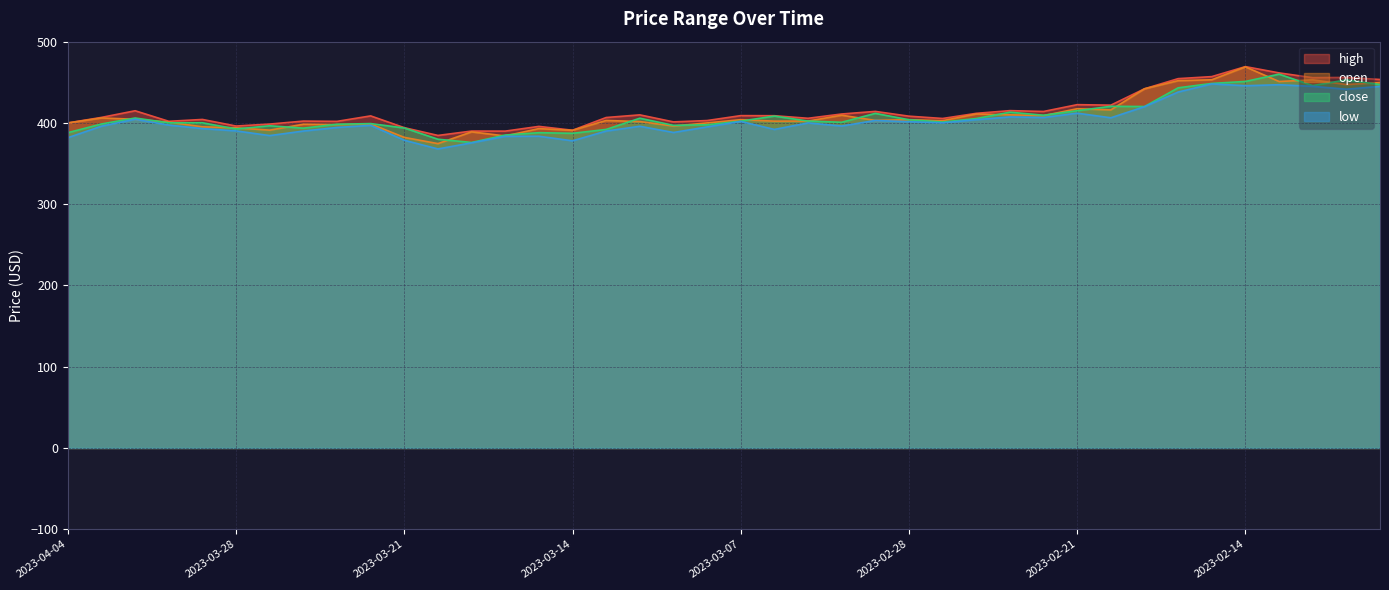

The value of low at 2023-03-30 is 397.4. True or false?

True